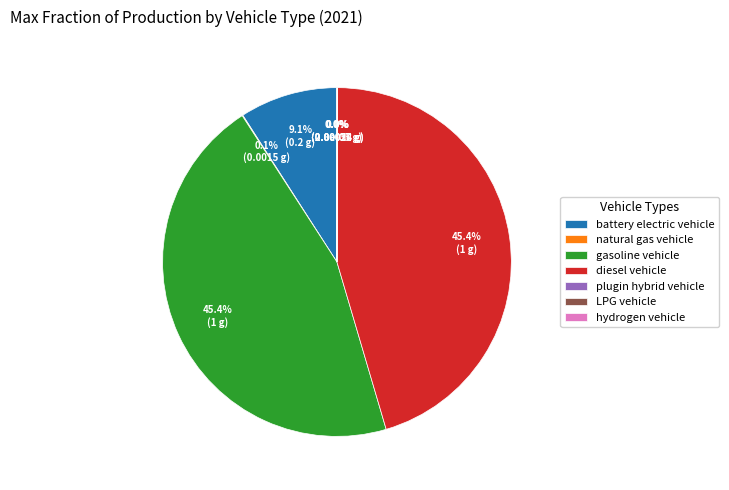

Do diesel vehicle and battery electric vehicle together represent more than half of the pie?

Yes